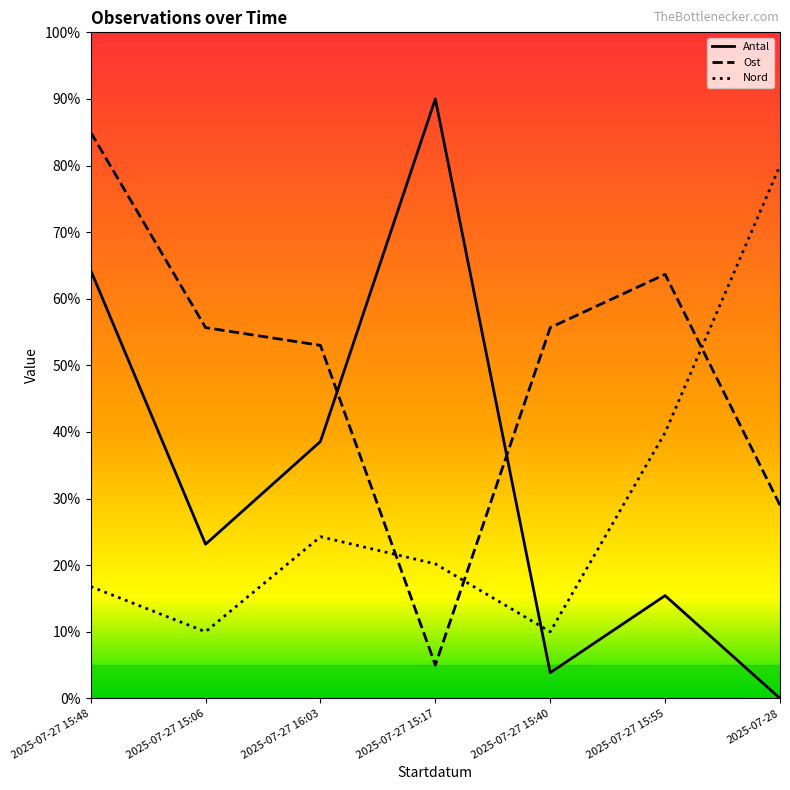

The Antal series shows 0.0 at 2025-07-28. True or false?

True